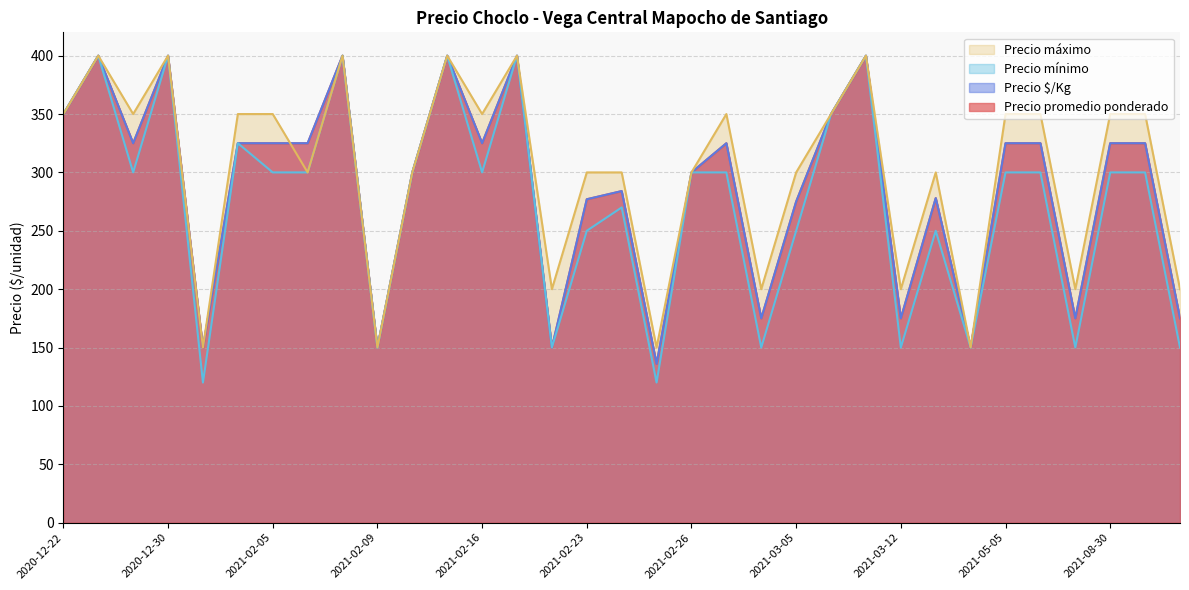

True or false: Precio promedio ponderado and Precio mínimo cross at least once.

False